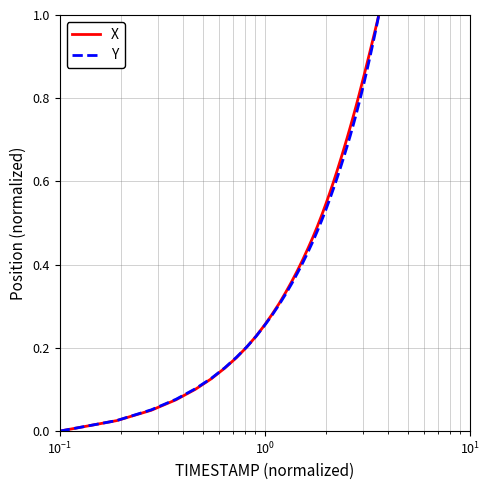

How many lines are shown in the chart?

2